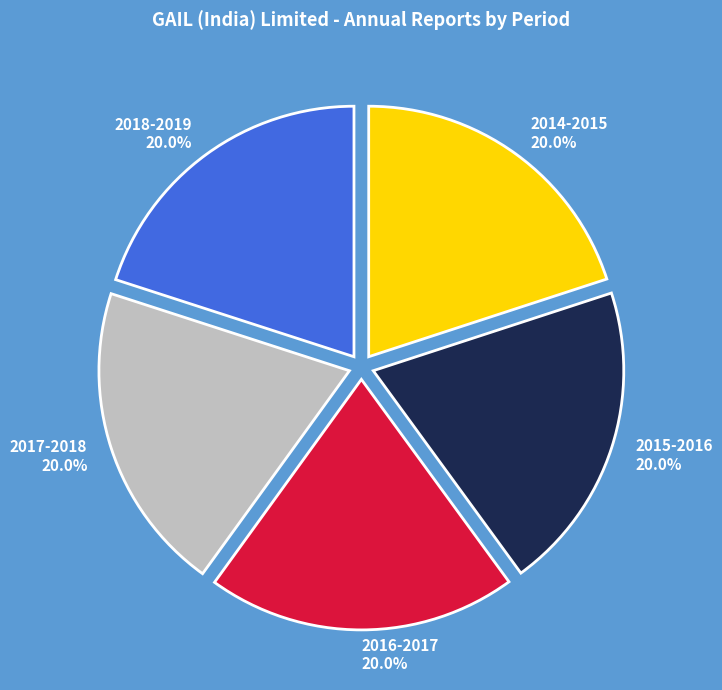

To the nearest percent, what percentage of the pie is 2016-2017?

20%